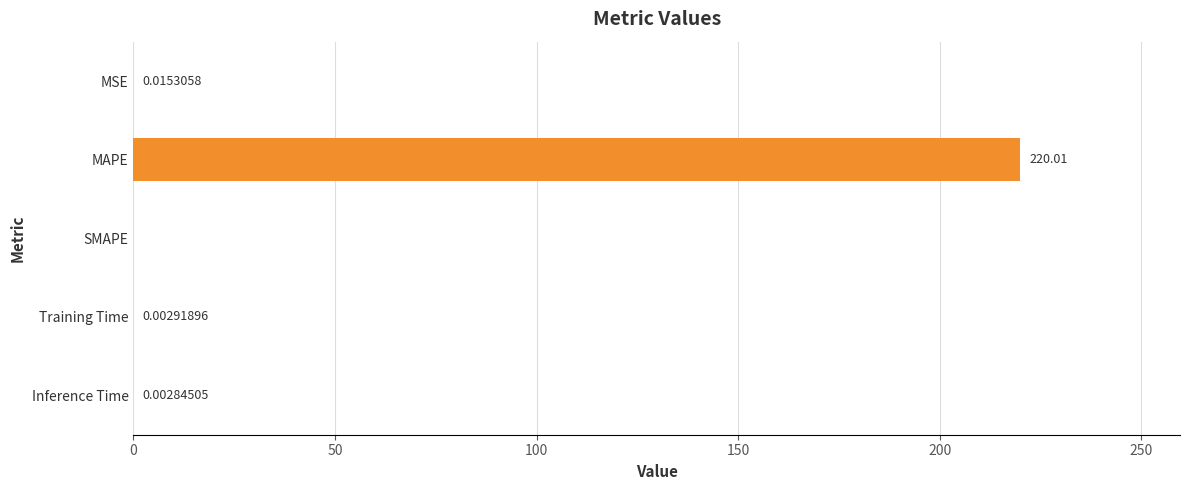

What is the sum of all values?

220.0